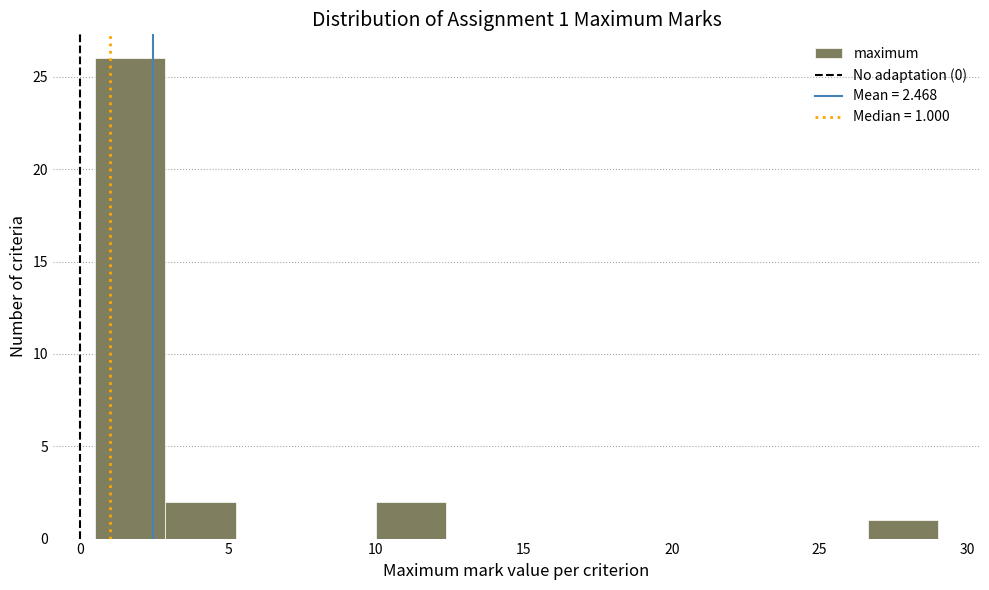

Which range on the x-axis has the tallest bar?

0.5 to 3.0